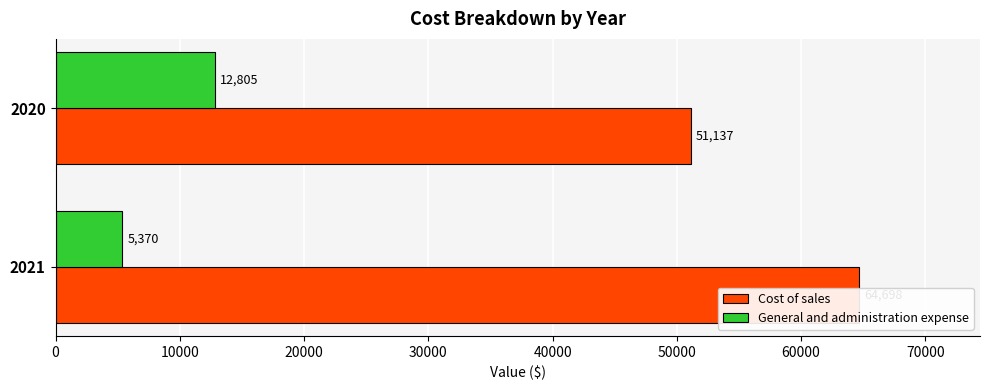

Read the Cost of sales value at 2021, to the nearest 100.

64700